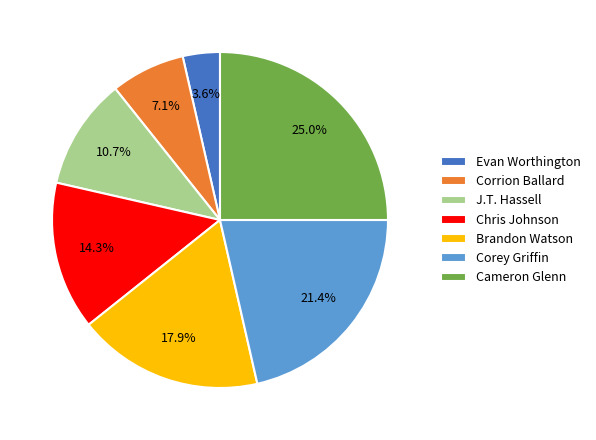

Does any single category account for the majority?

No